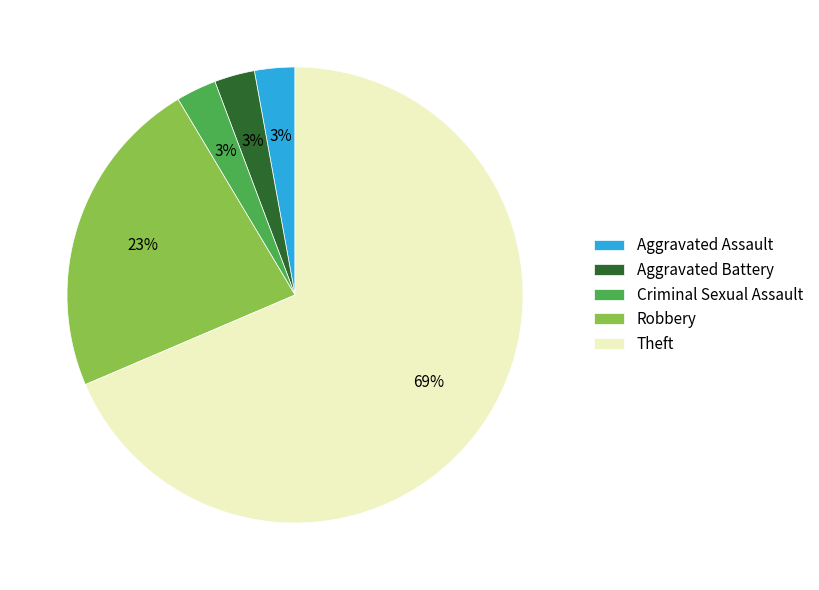

What is the largest slice in the pie chart?

Theft